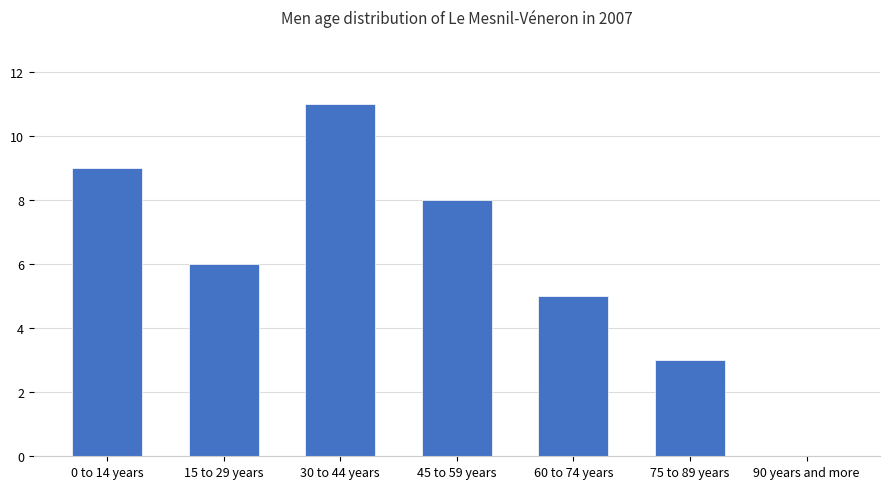

What is the change in value from 15 to 29 years to 90 years and more?

-6